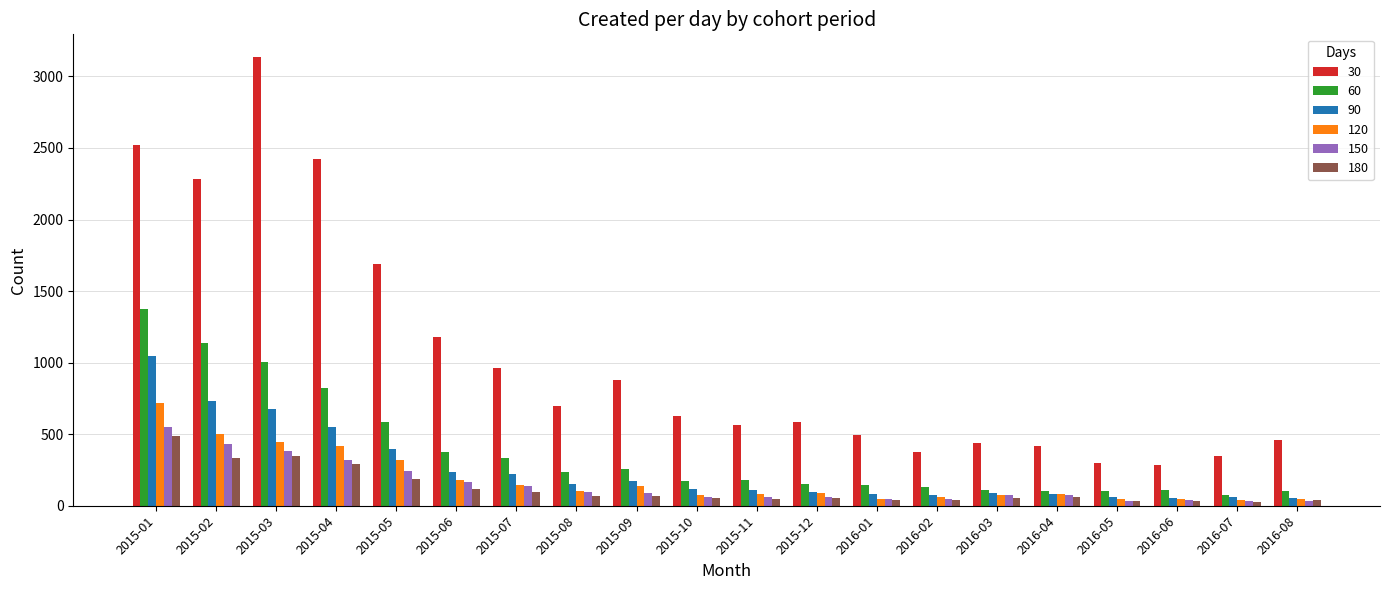

Which series has the largest range (max minus min)?

30